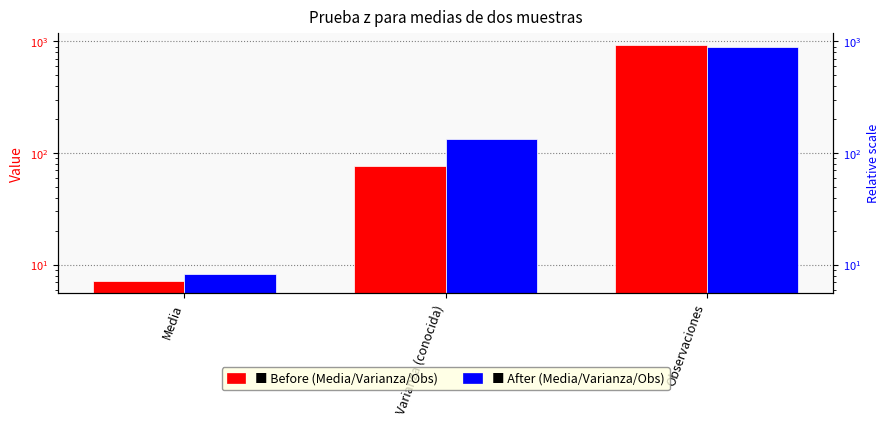

What is the label of the 3rd bar from the left?

Observaciones